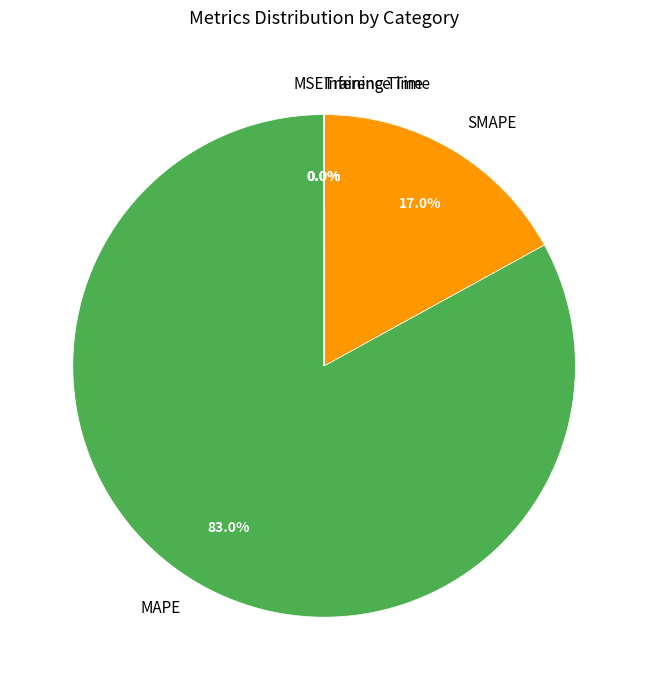

Which slice is the largest?

MAPE